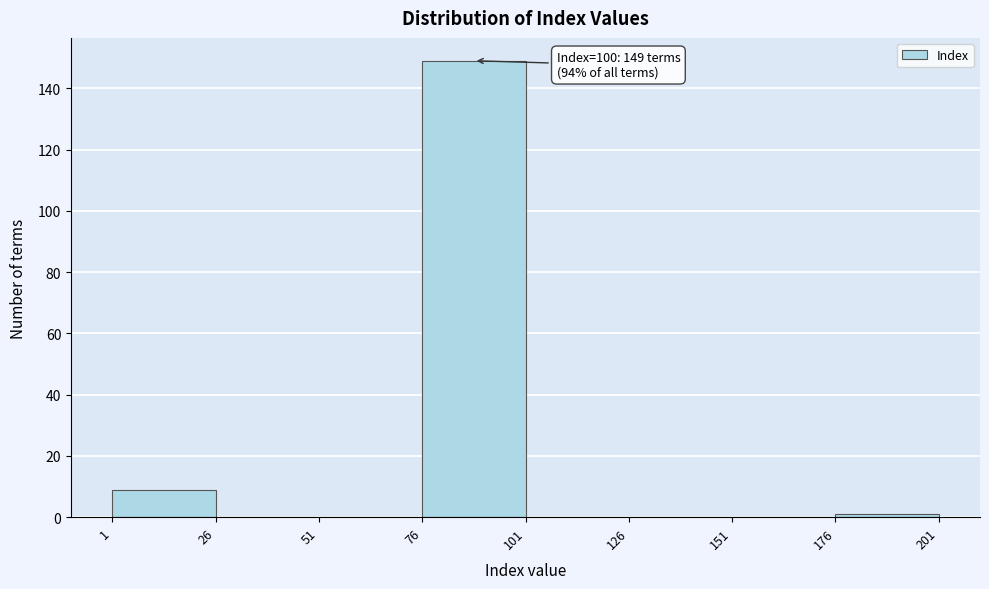

Over which range of the x-axis is the bar tallest?

76 to 101